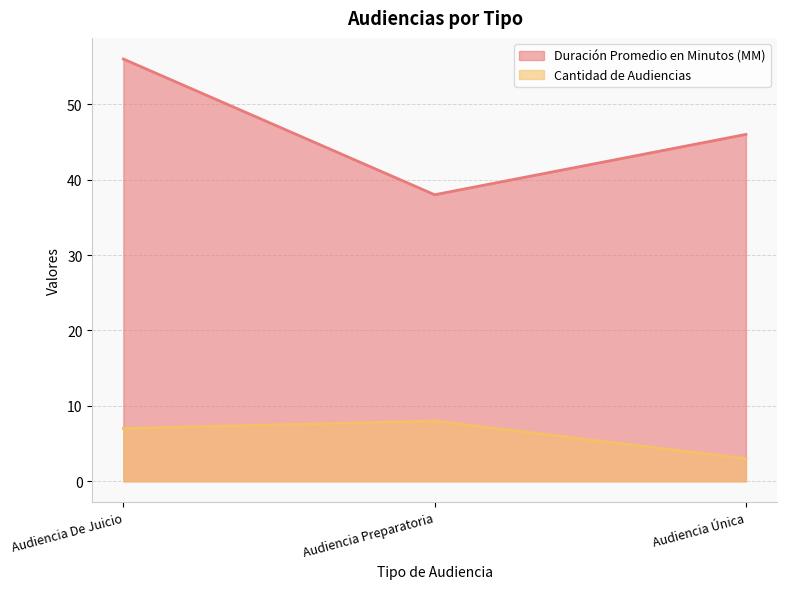

What is the smallest value displayed?

3